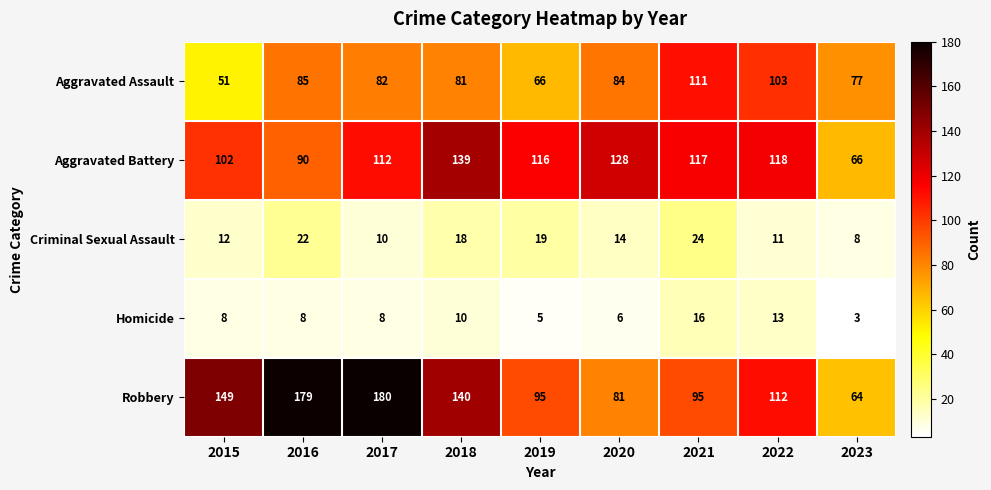

The value of Aggravated Assault at 2018 is 81. True or false?

True